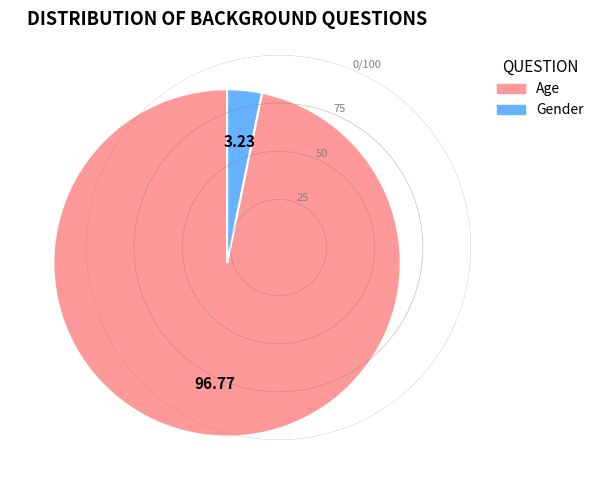

Which slice represents more than half of the pie?

Age